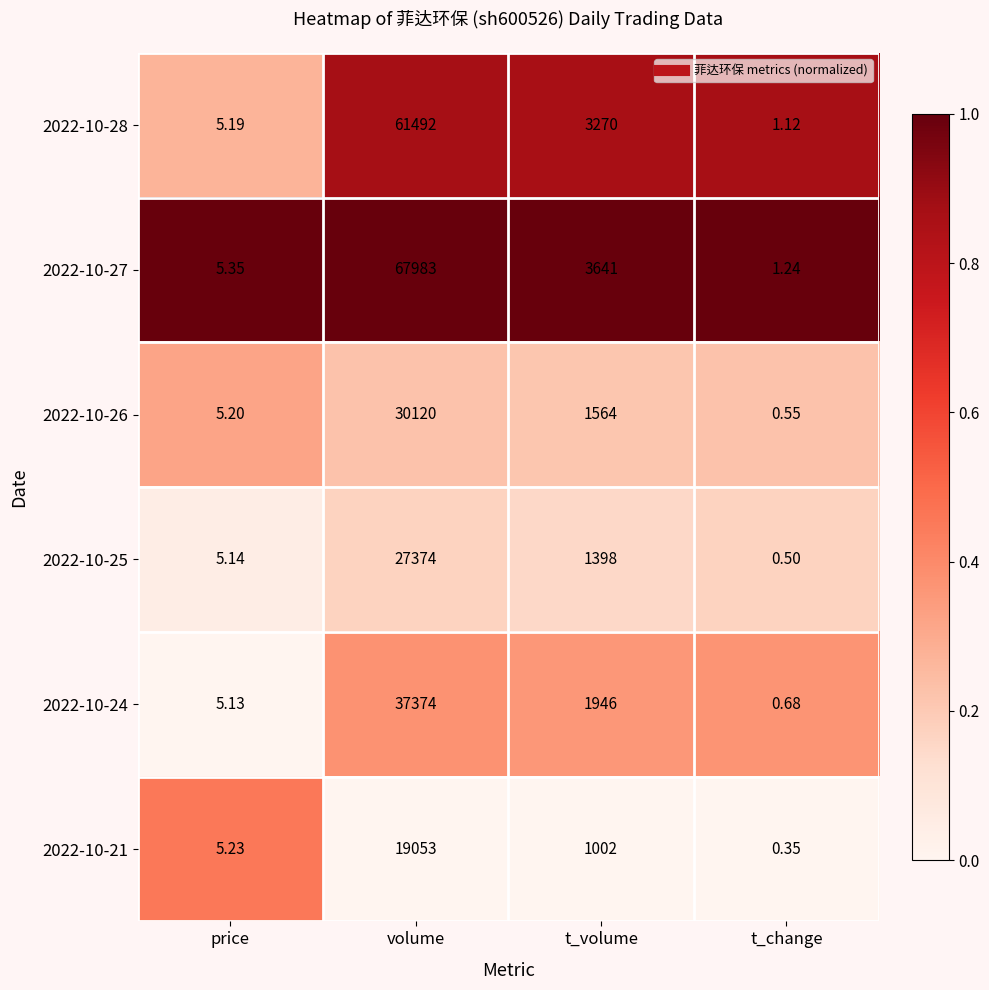

At how many categories does at least one series exceed 0?

4